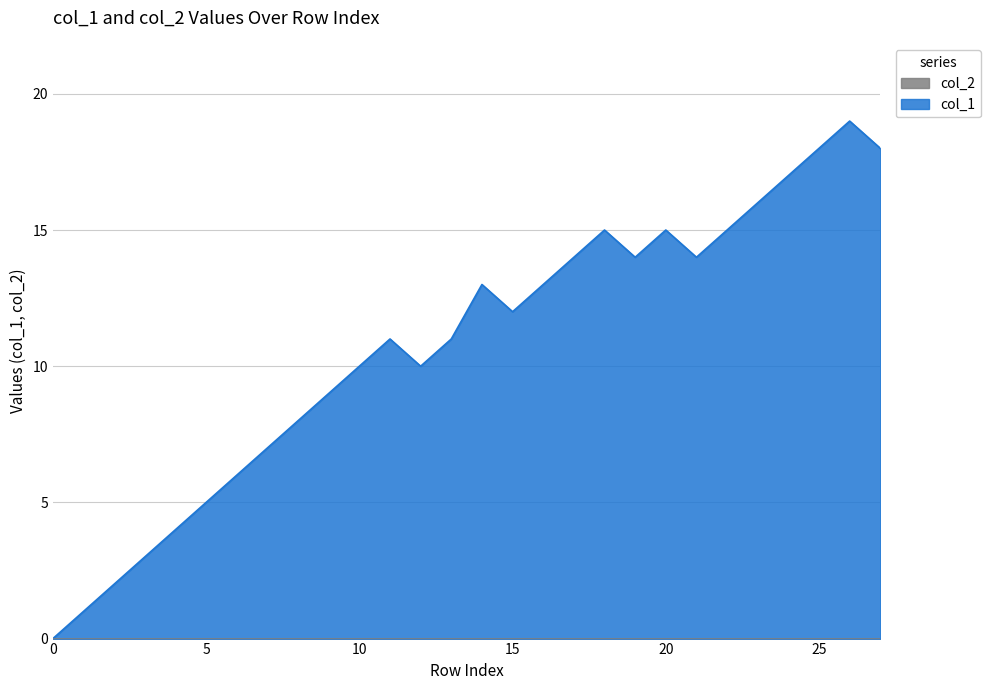

What is the maximum value shown in the chart?

19